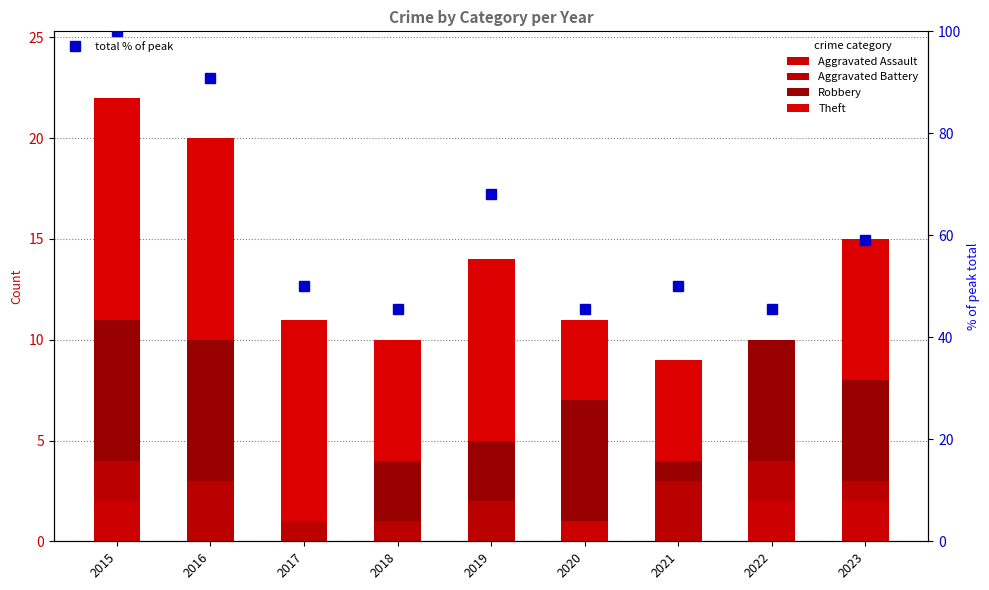

The Theft series shows 2.3 at 2018. True or false?

False